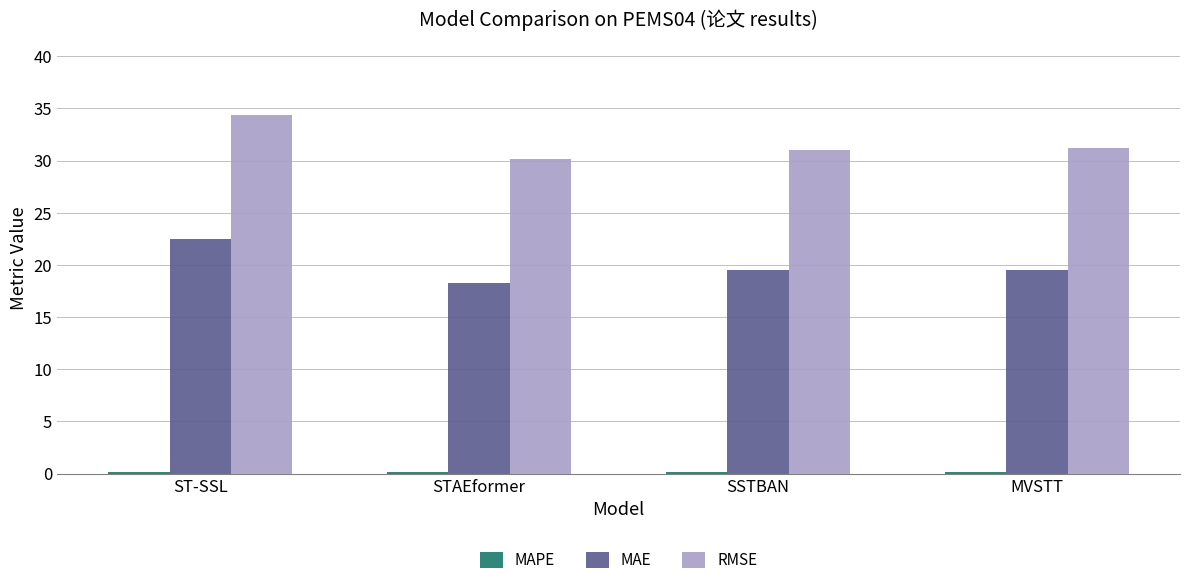

What is the maximum value shown in the chart?

34.4